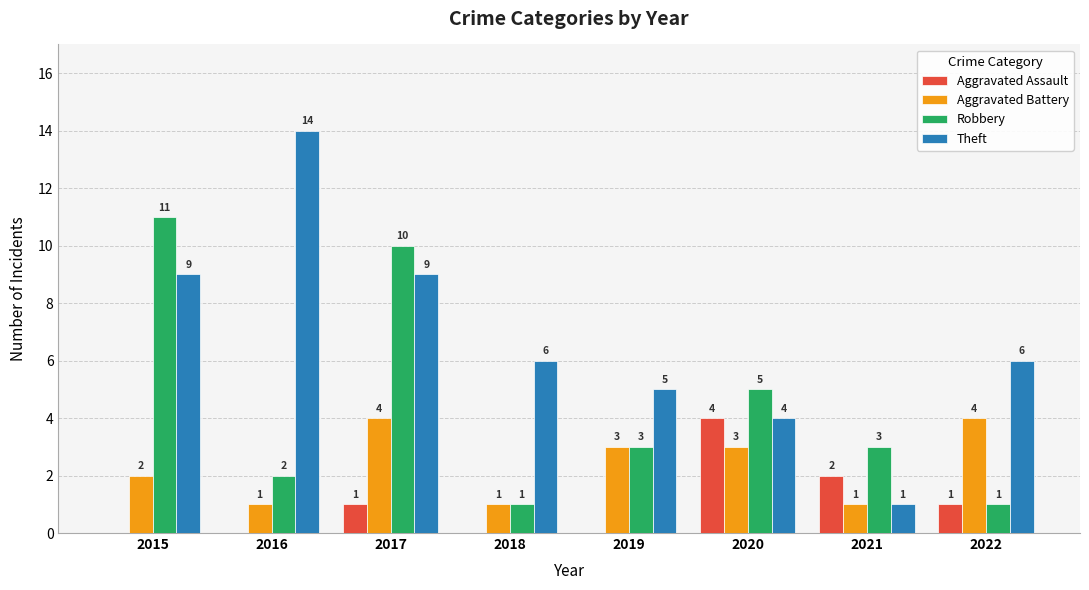

How many series are shown in this chart?

4